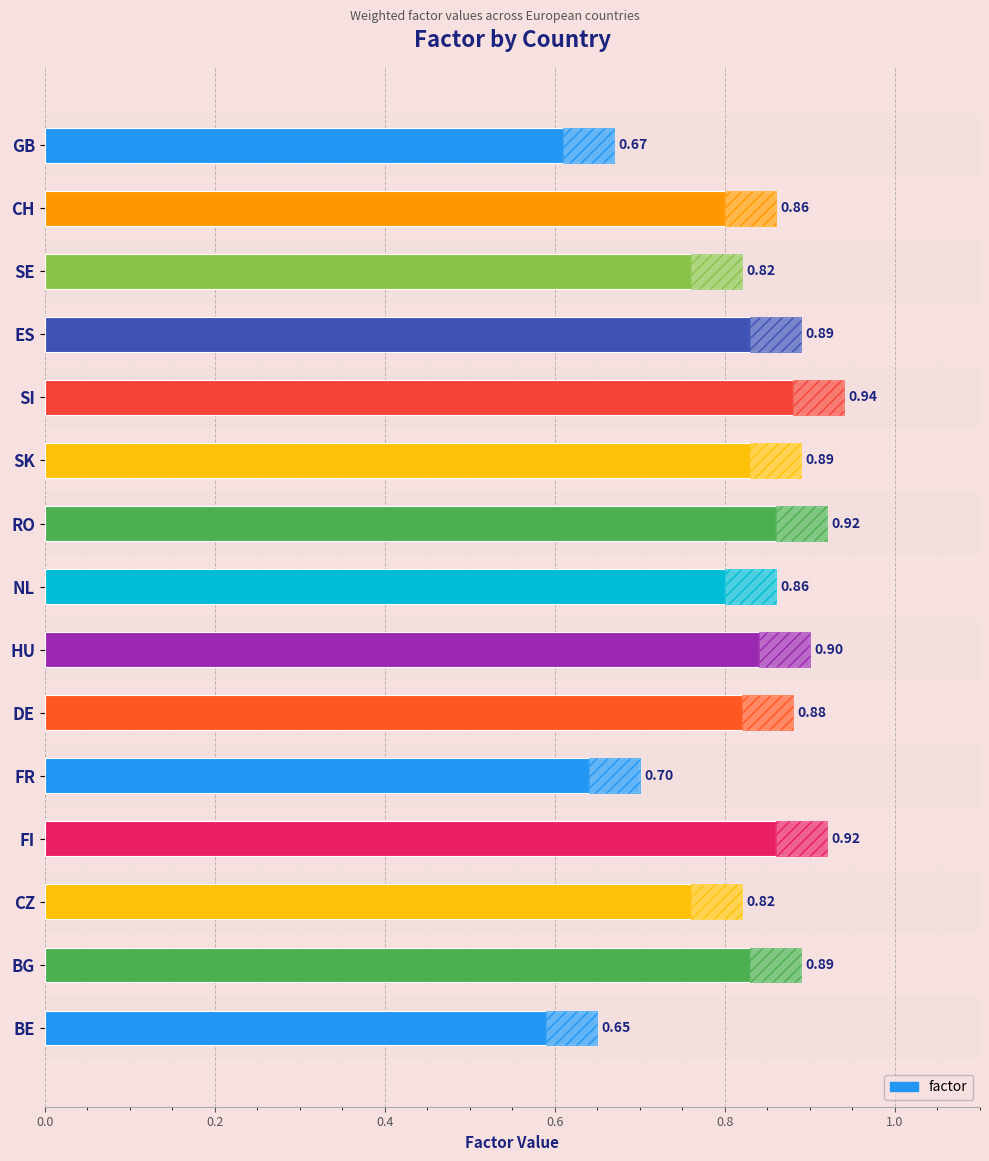

Count the number of categories in the chart.

15